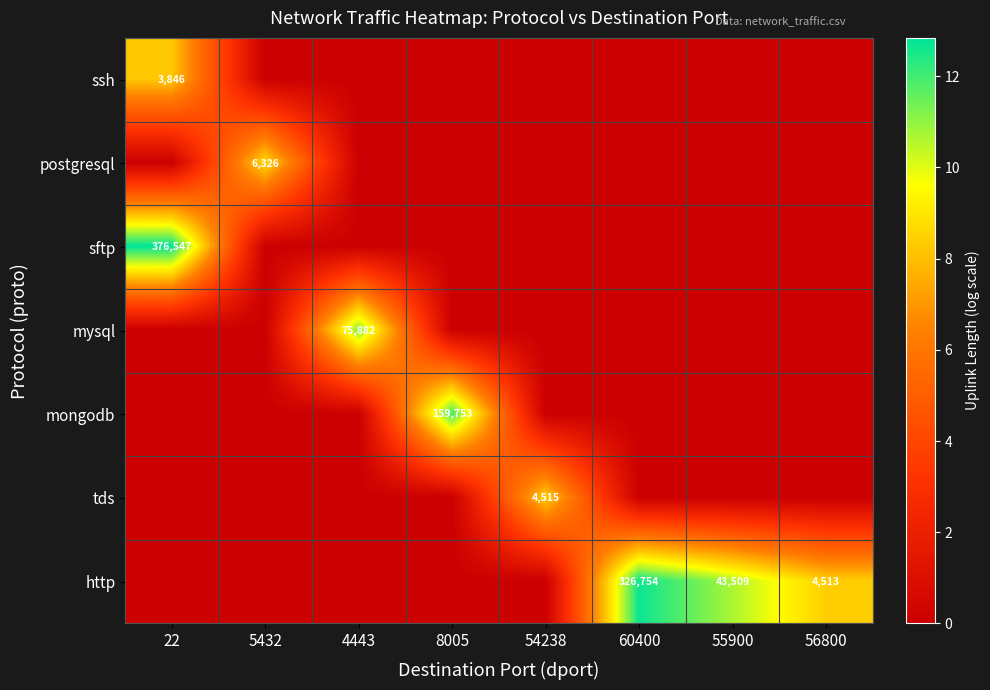

Is it true that mysql equals 98797 at 4443?

False